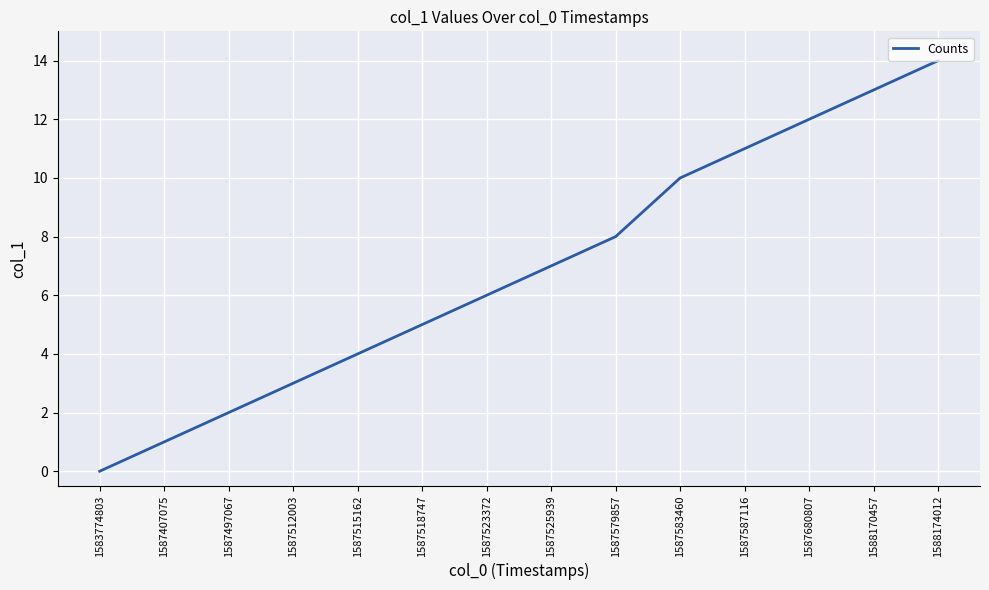

Is this an area chart (filled region under the line)?

No